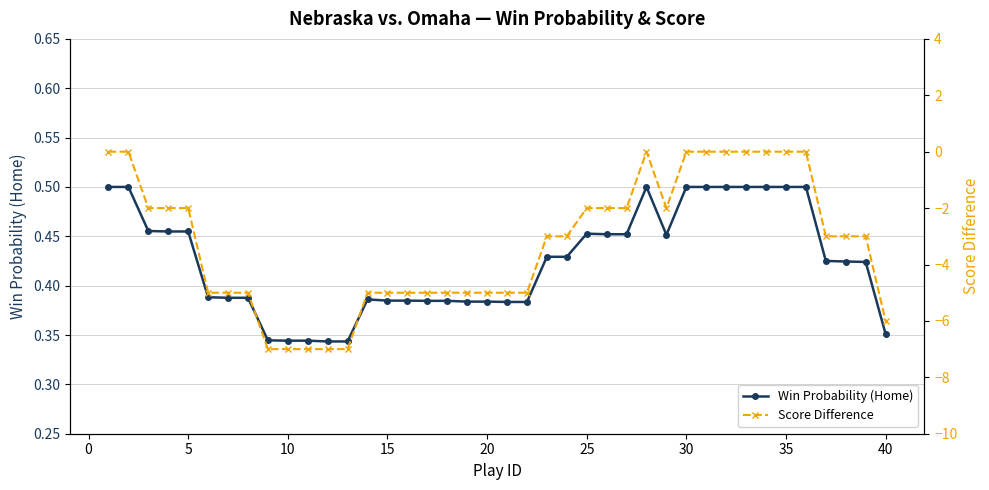

The Win Probability (Home) series shows 0.5 at 30. True or false?

True